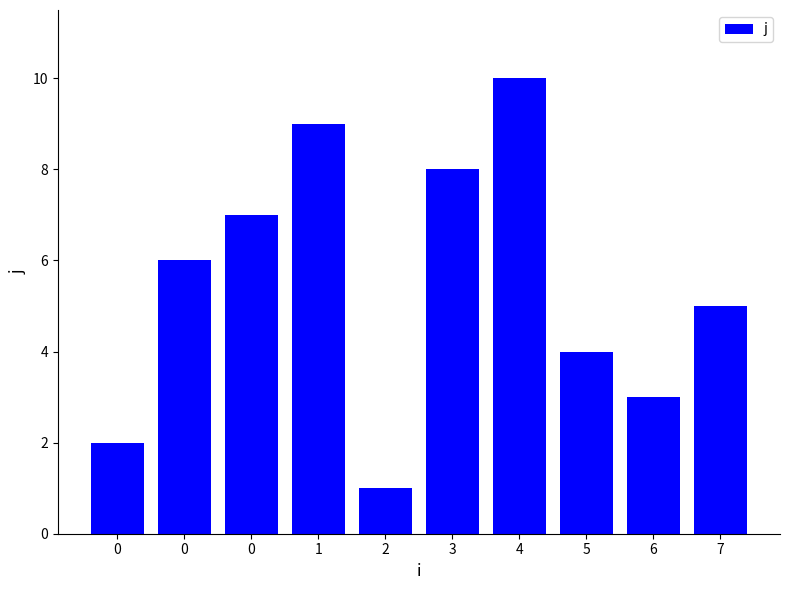

What is the difference between the second highest and second lowest values?

7